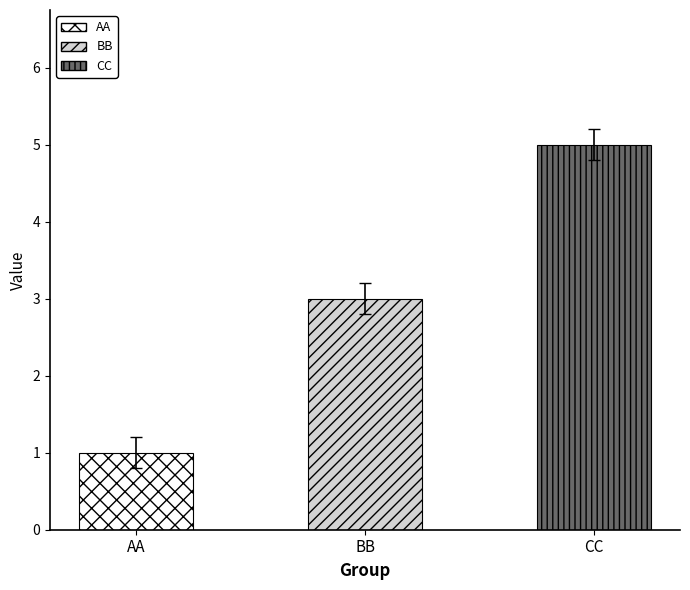

What is the sum of the values at BB and CC?

8